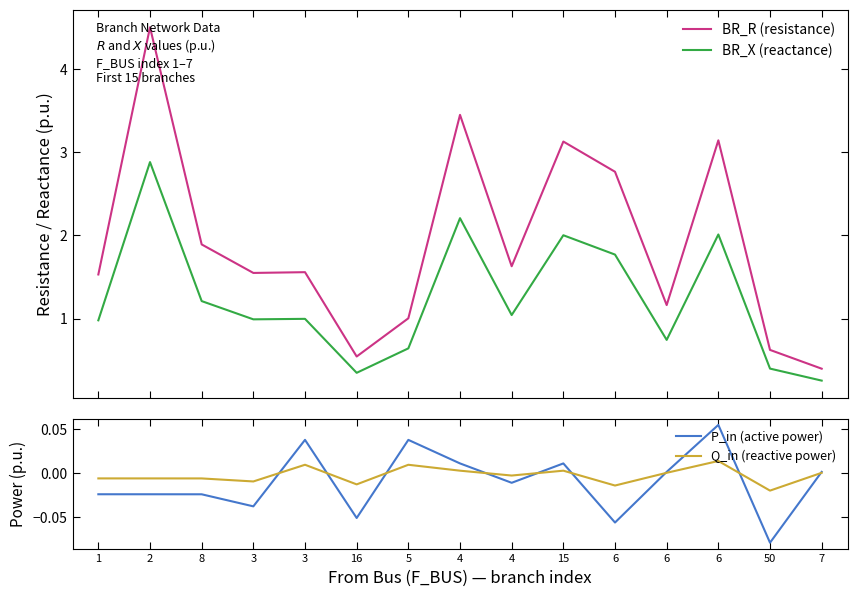

At which label is Q_in (reactive power) closest to 0?

6